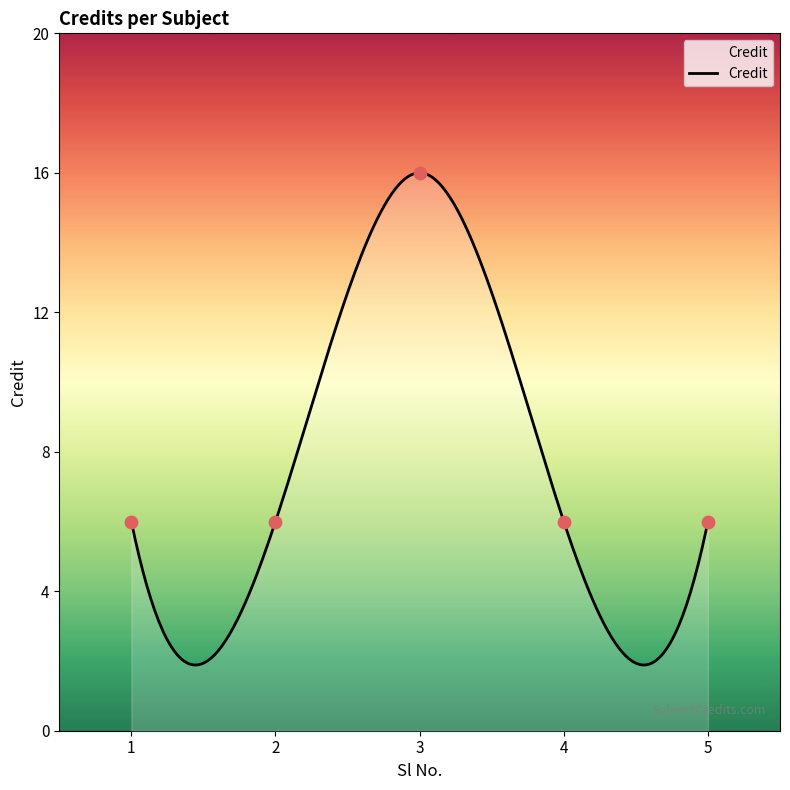

What is the ratio of the value at 3 to the value at 5?

2.7